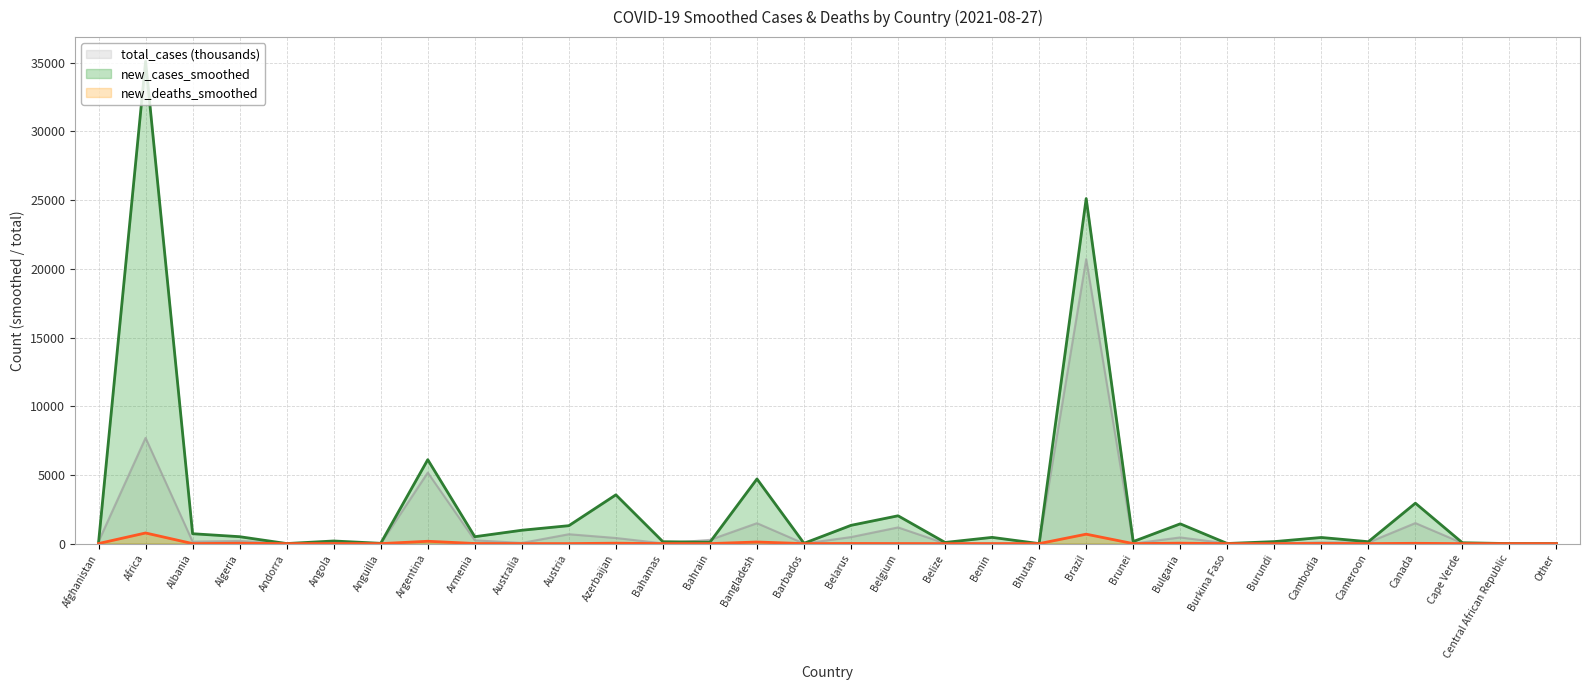

What is the greatest value displayed?

35111.0